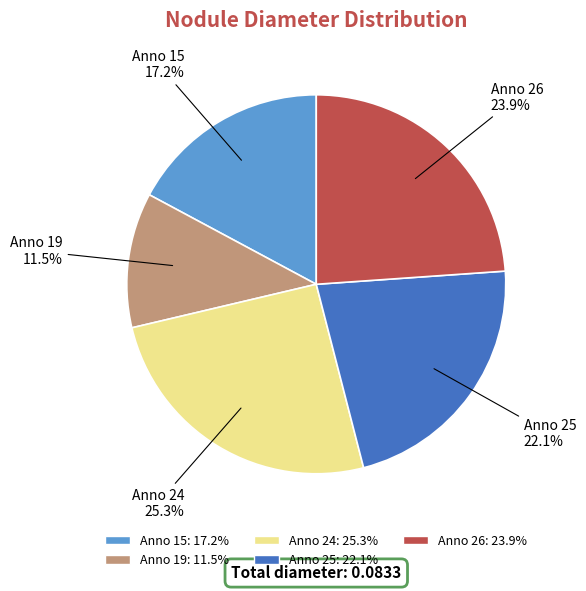

Does any single category account for the majority?

No